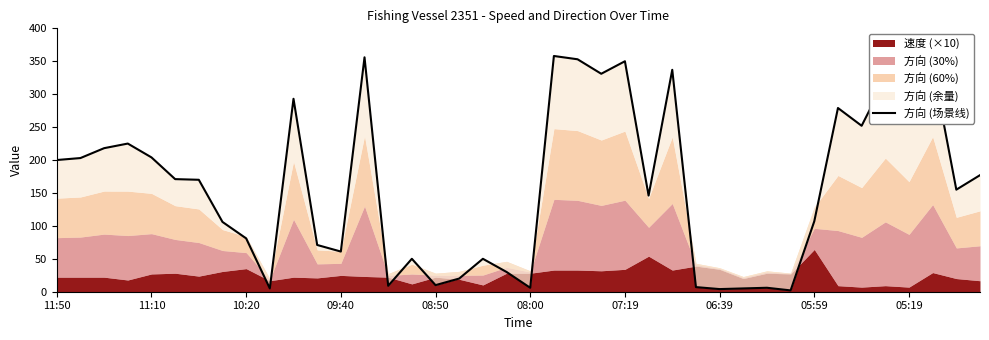

What is the value of the 24th point from the left?

331